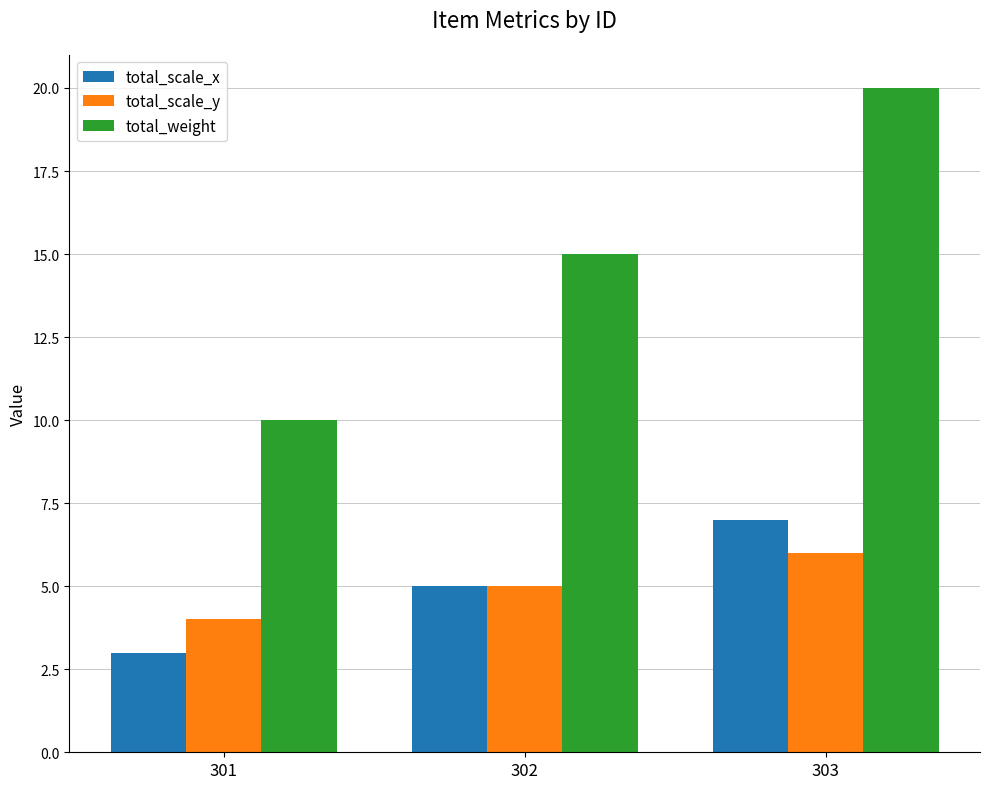

At which label is total_weight closest to 15?

302